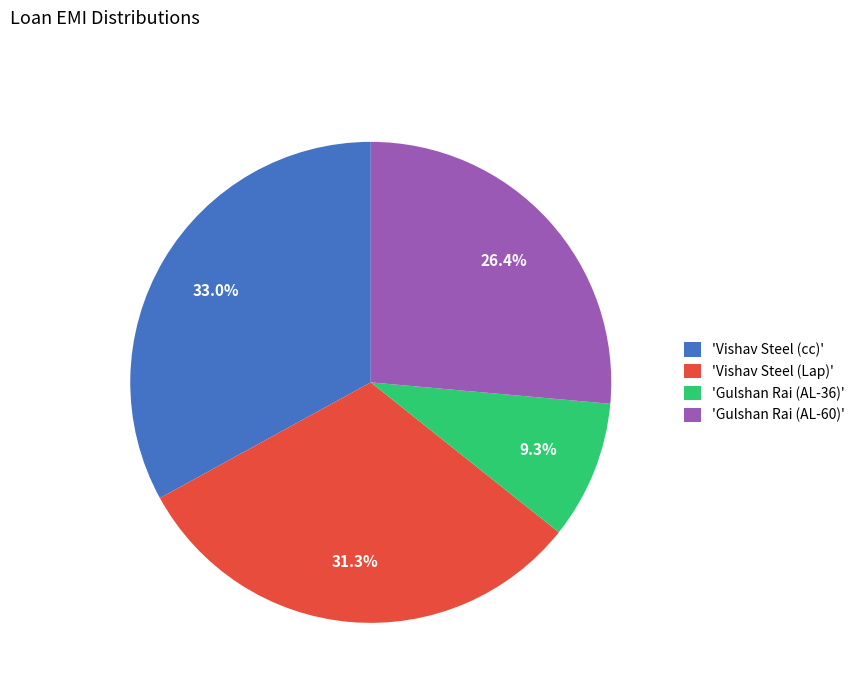

Approximately how many times larger is the value at 'Vishav Steel (cc)' compared to 'Vishav Steel (Lap)'?

1.1